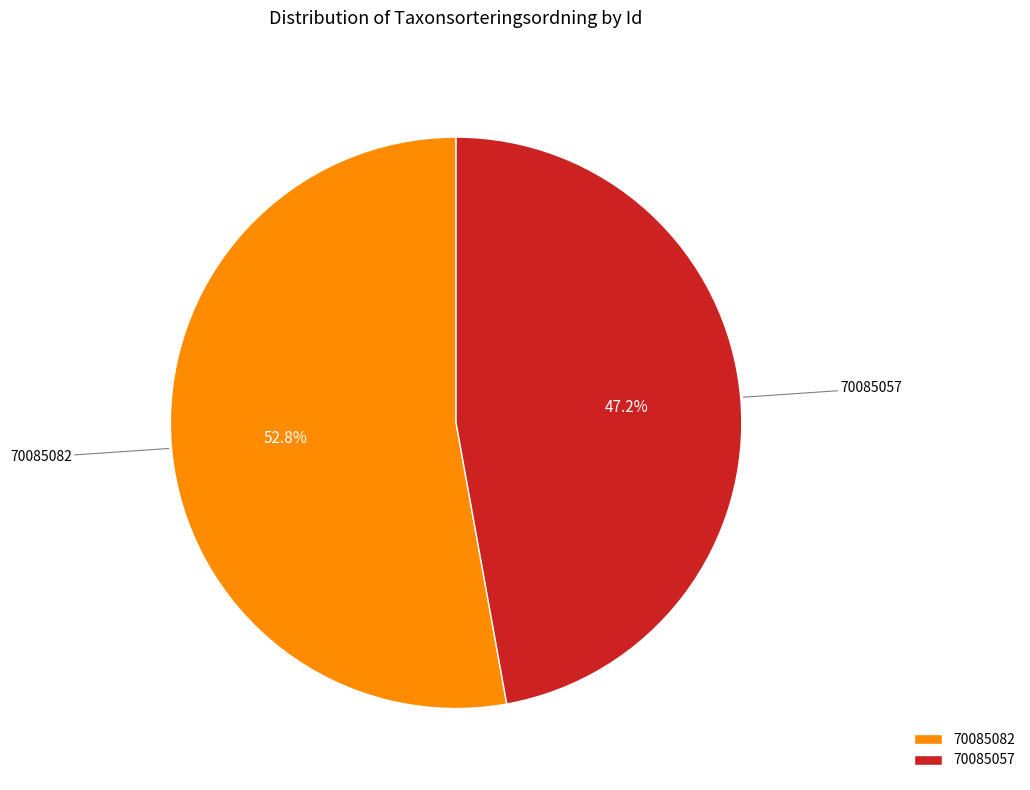

Which slice is the smallest?

70085057